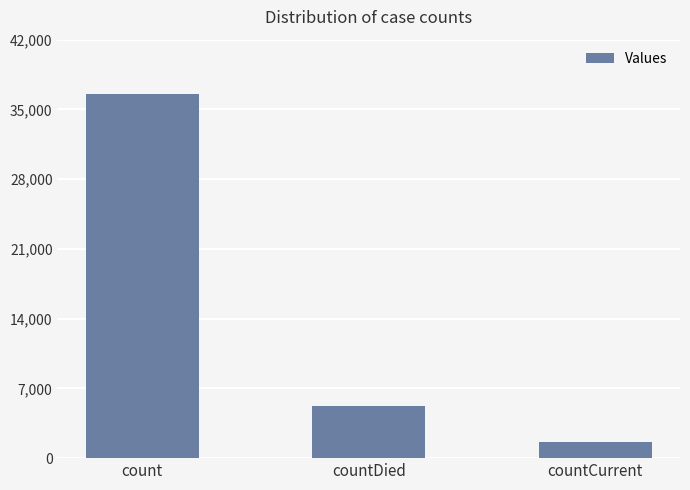

What is the label of the 2nd bar from the left?

countDied